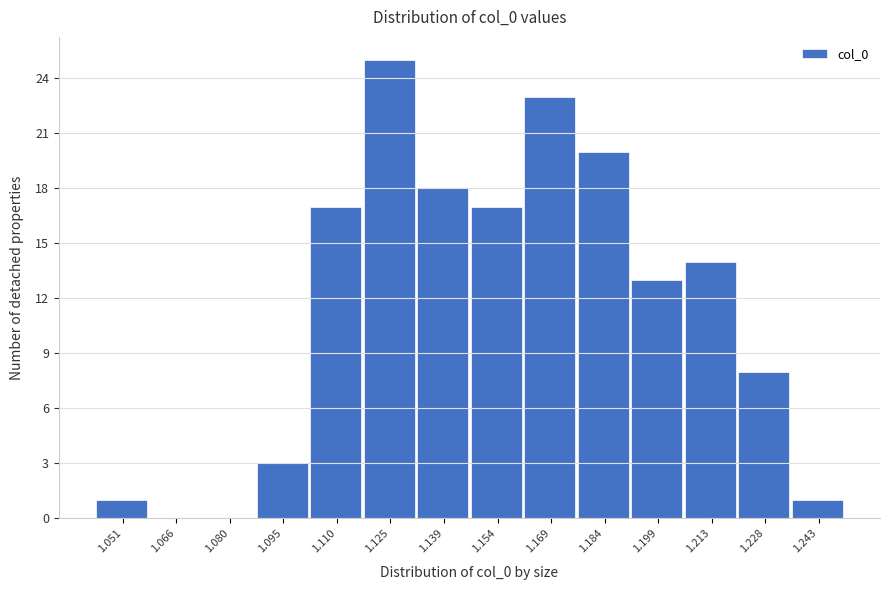

Reading left to right, list every bar in this chart as the range it spans on the x-axis followed by its height. Neither the bar edges nor the heights are printed on the chart, so give them approximately, as read against the axes.

1.044 to 1.058: 1
1.058 to 1.072: 0
1.072 to 1.088: 0
1.088 to 1.102: 3
1.102 to 1.118: 17
1.118 to 1.132: 25
1.132 to 1.146: 18
1.146 to 1.162: 17
1.162 to 1.176: 23
1.176 to 1.192: 20
1.192 to 1.206: 13
1.206 to 1.220: 14
1.220 to 1.236: 8
1.236 to 1.250: 1